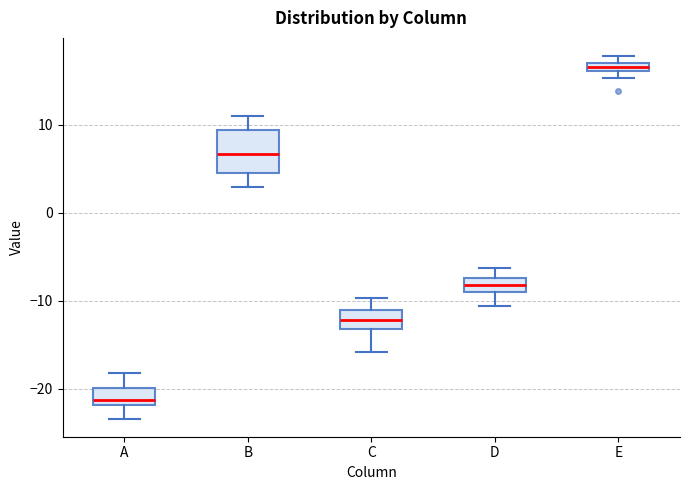

Which box's median line is the lowest?

A